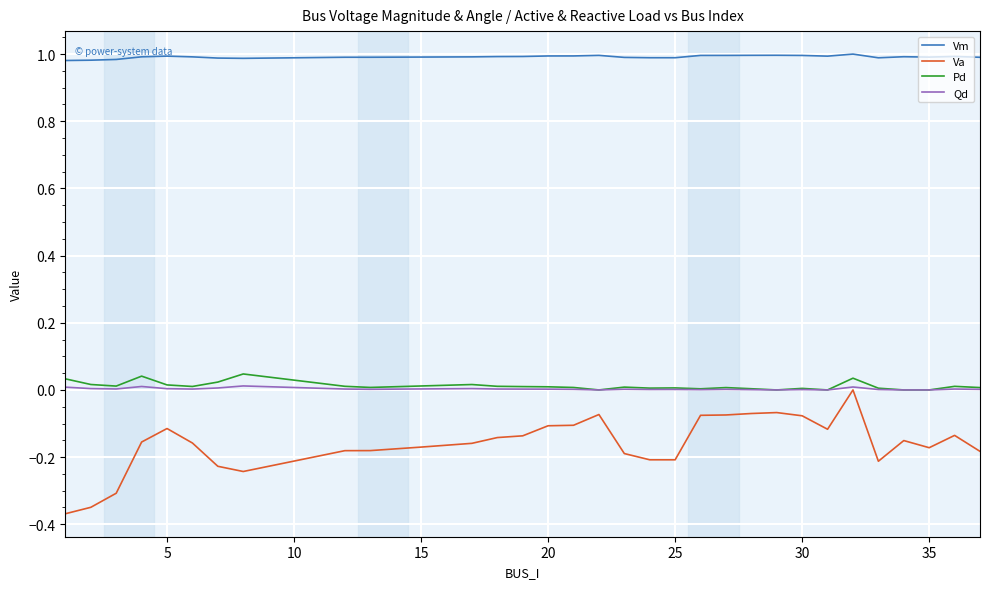

Which series has the largest total across all categories?

Vm